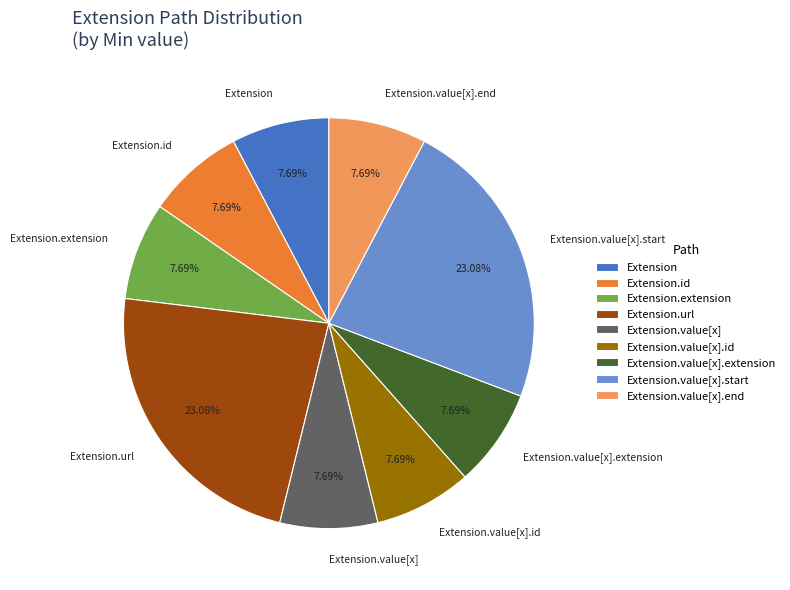

What is the ratio of the value at Extension.value[x] to the value at Extension.value[x].end?

1.0